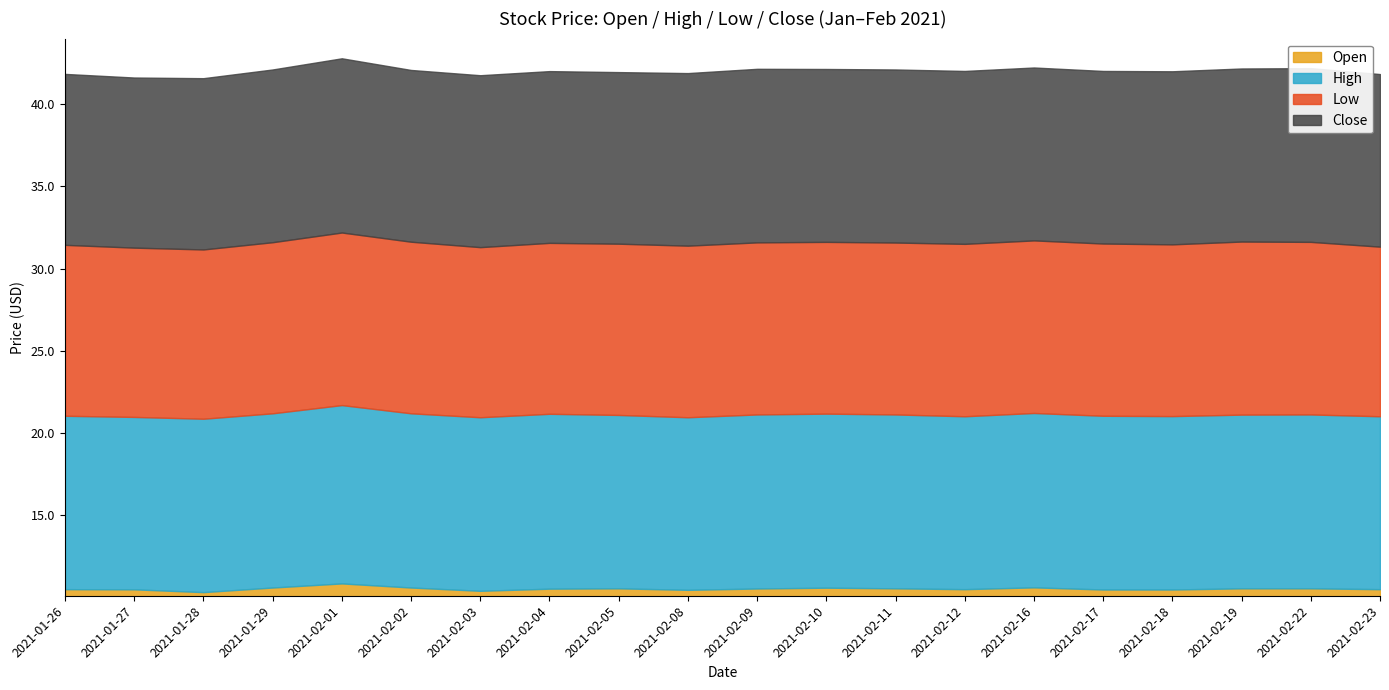

What is the highest value of the Open series?

10.8